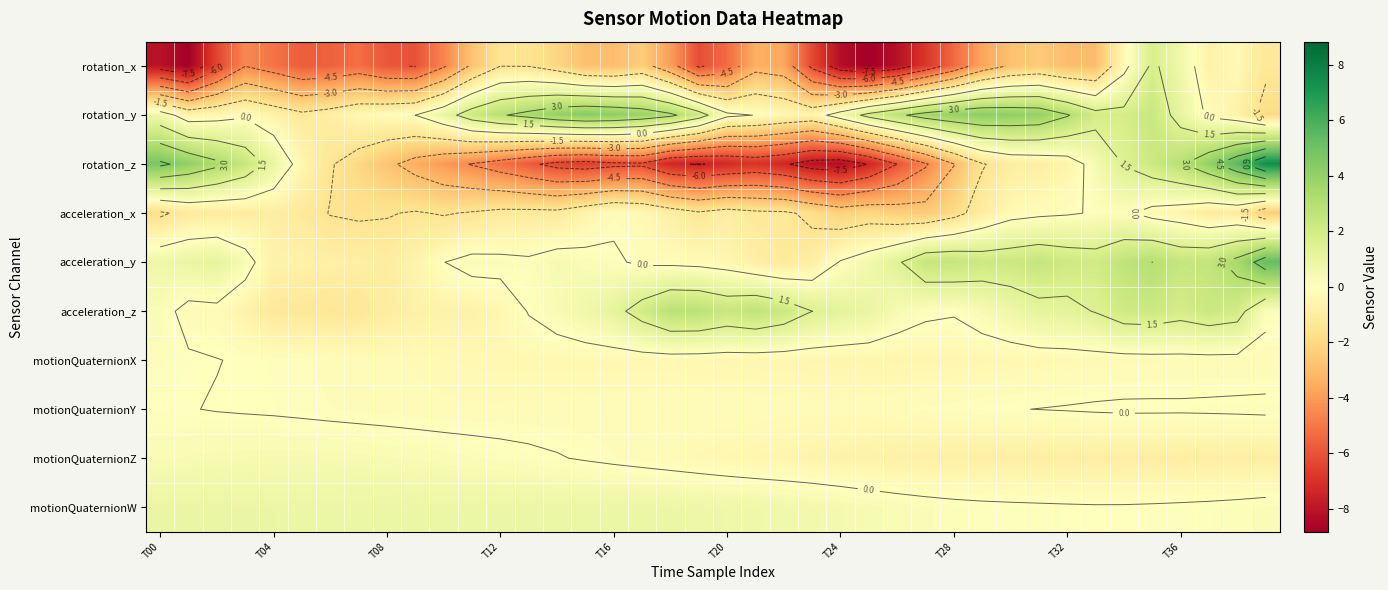

What is the maximum value shown in the chart?

7.4